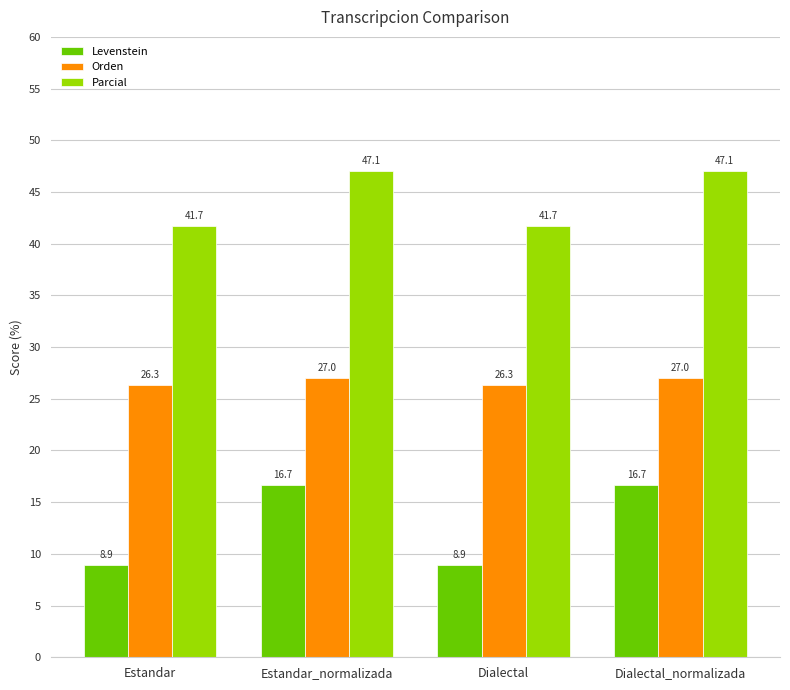

What value does the Orden series have at Dialectal_normalizada?

27.0